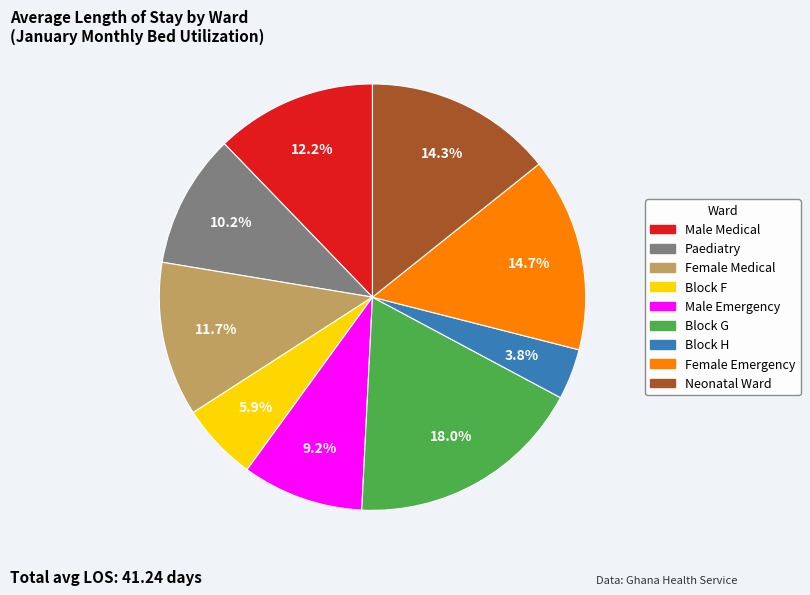

To the nearest percent, what portion does Paediatry represent?

10%